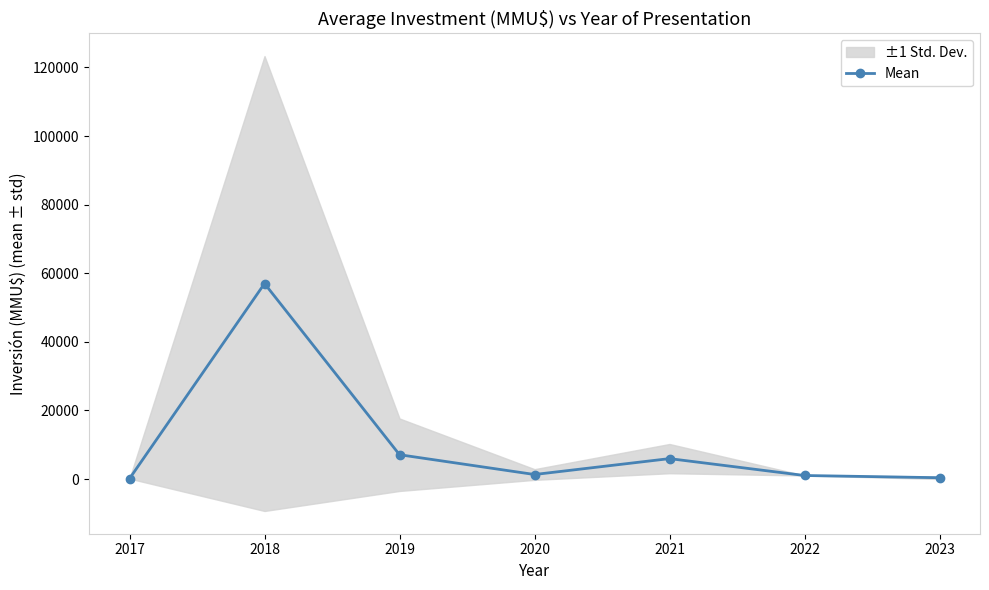

Where is the first local maximum for Mean?

2018